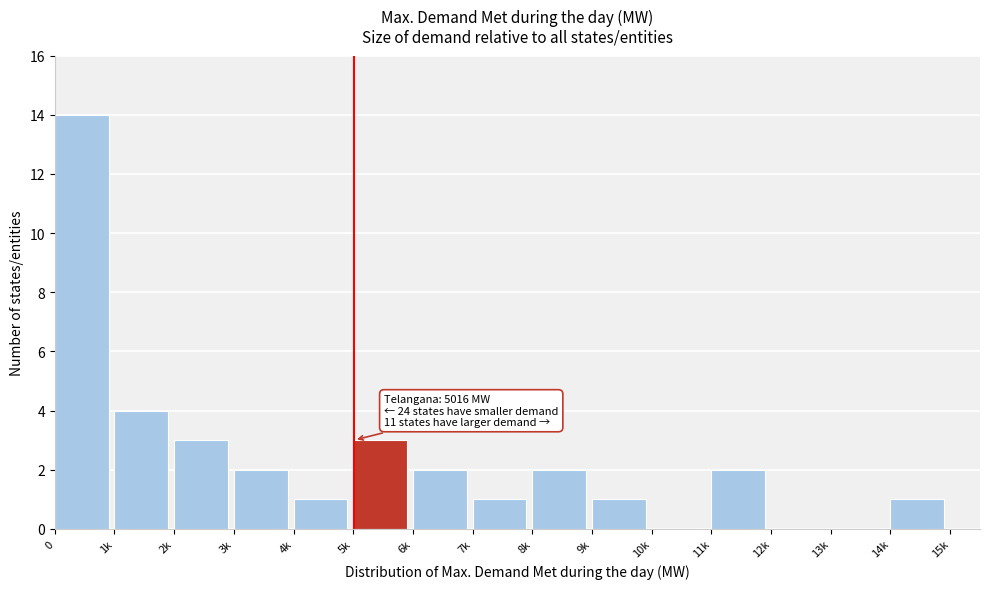

Reading left to right, what are all the values shown in this chart?

0=14	1k=4	2k=3	3k=2	4k=1	5k=3	6k=2	7k=1	8k=2	9k=1	10k=0	11k=2	12k=0	13k=0	14k=1